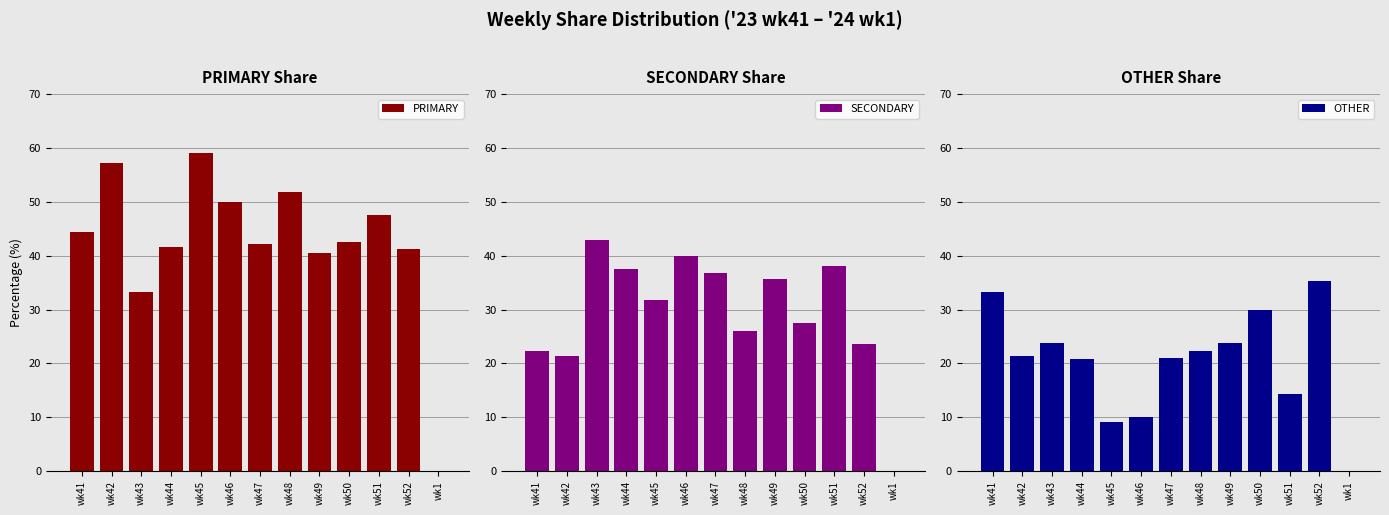

At which category does the chart reach its minimum across all series?

wk1